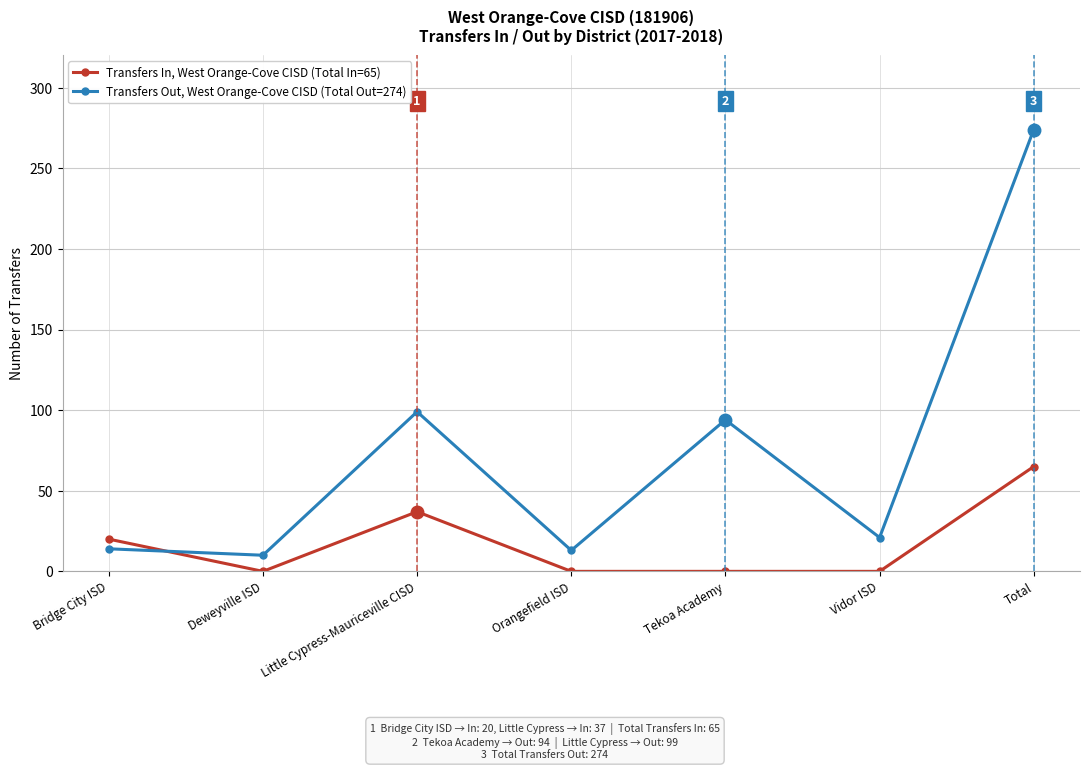

Which series changed the most between Bridge City ISD and Tekoa Academy?

Transfers Out, West Orange-Cove CISD (Total Out=274)